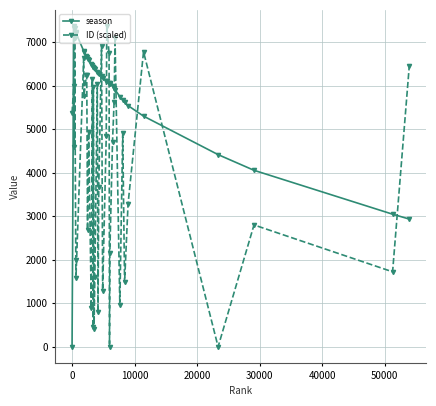

How many lines are shown in the chart?

2